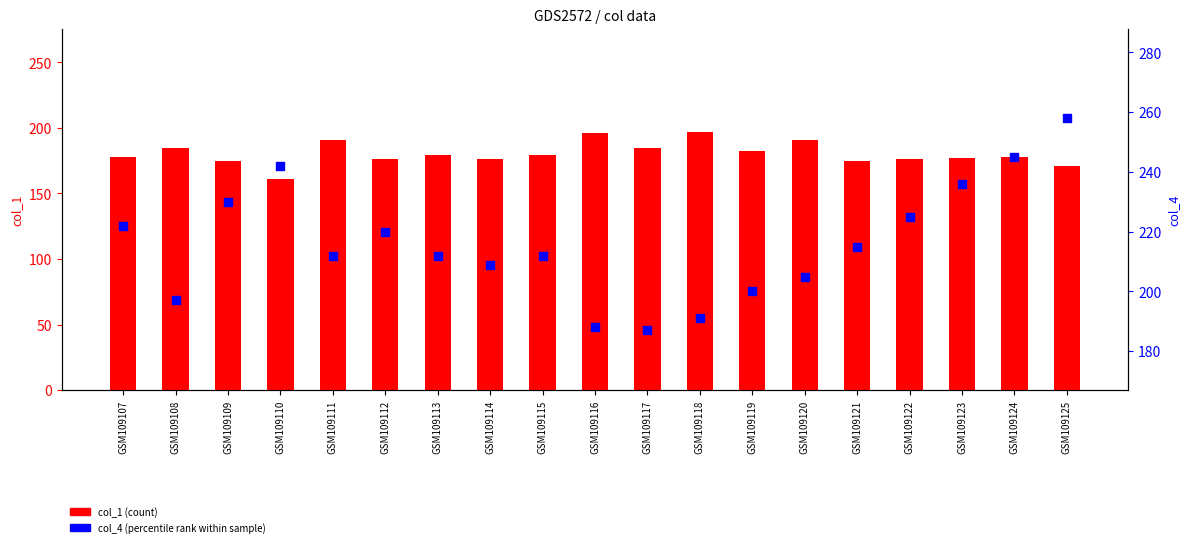

What are all the series names shown in the legend?

col_1 (count), col_4 (percentile rank)